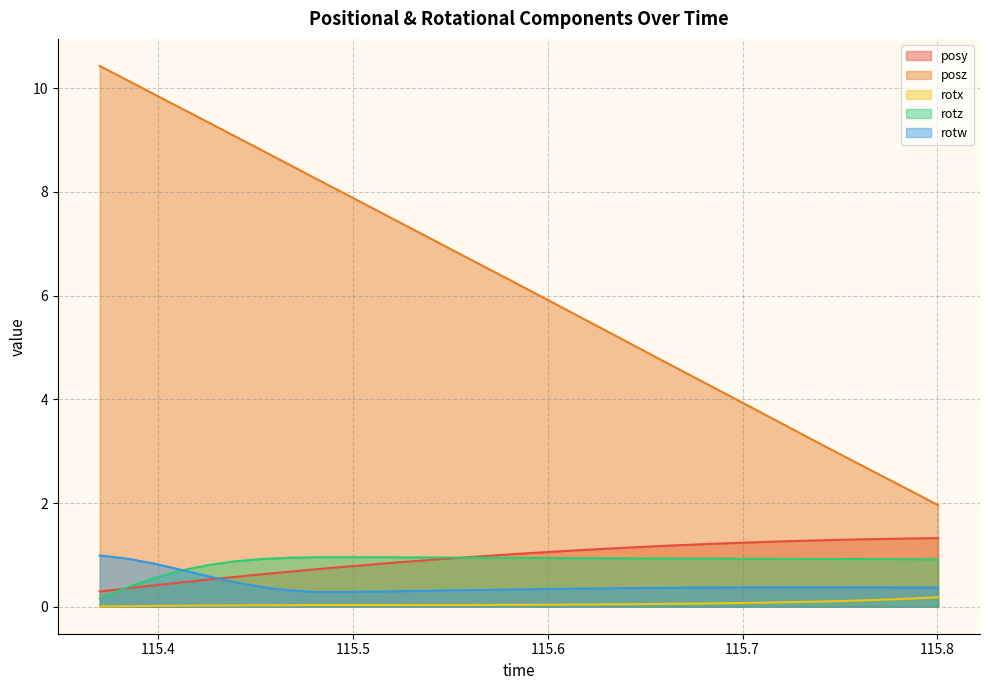

Which has a higher value, 115.5925 or 115.5785?

115.5925